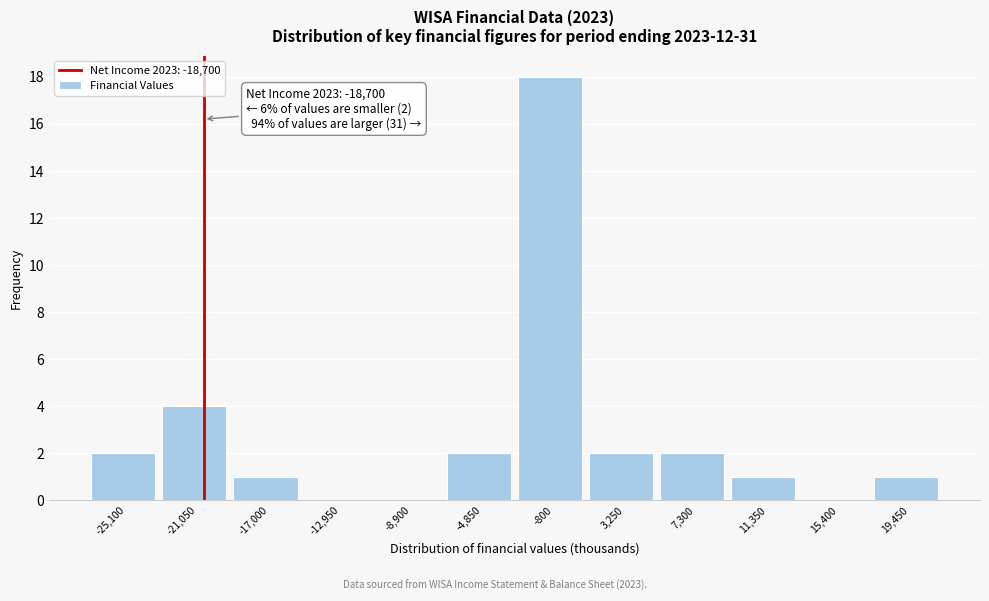

Reading left to right, what are all the values shown in this chart?

-25,100=2	-21,050=4	-17,000=1	-12,950=0	-8,900=0	-4,850=2	-800=18	3,250=2	7,300=2	11,350=1	15,400=0	19,450=1